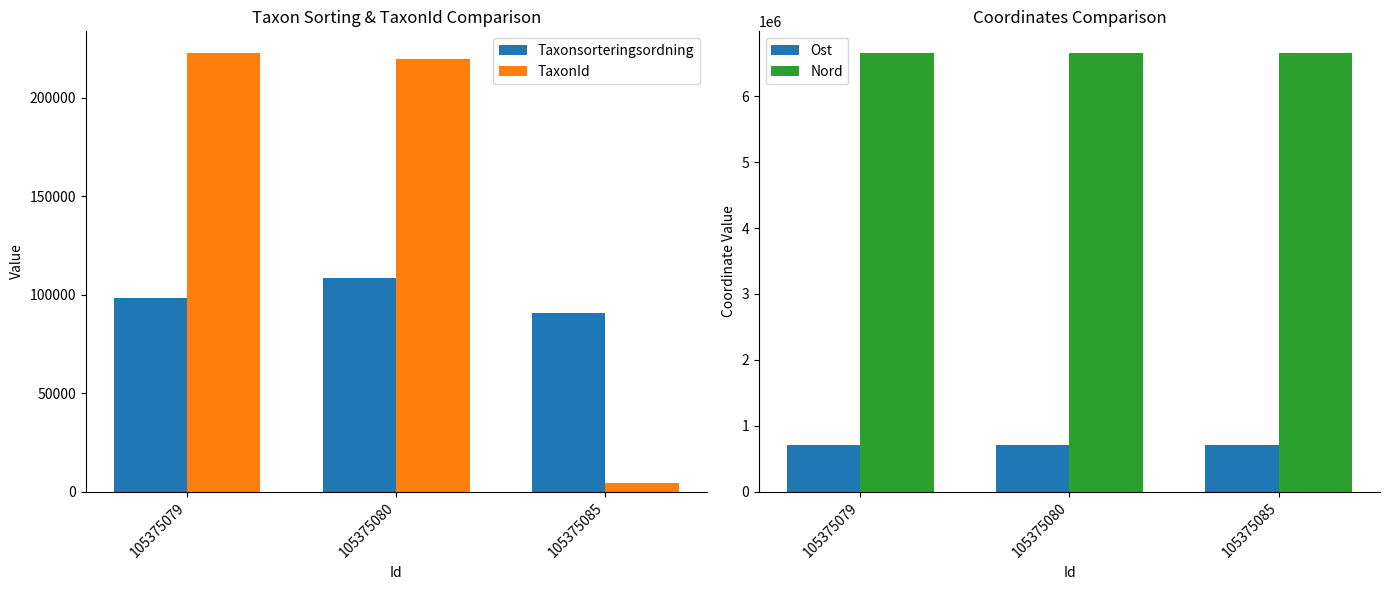

At which category is the sum across all series the highest?

105375080